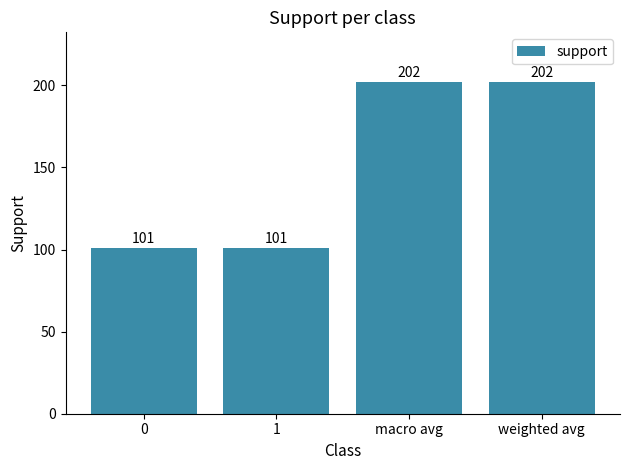

What is the smallest value displayed?

101